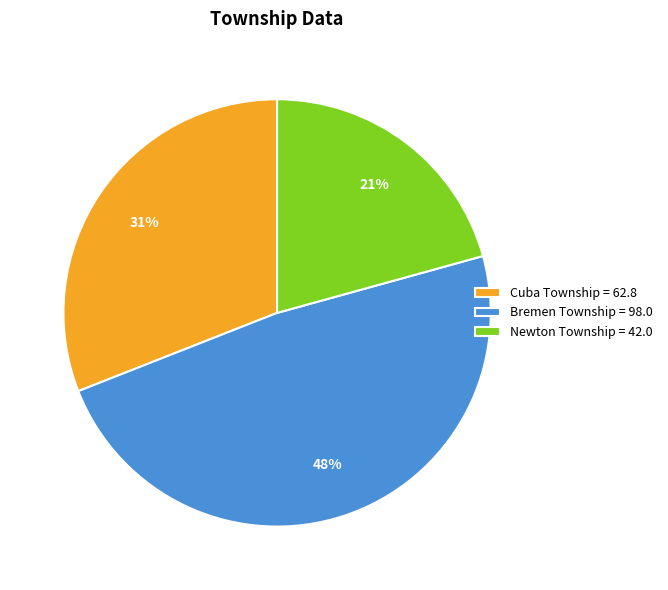

Do Cuba Township = 62.8 and Newton Township = 42.0 together represent more than half of the pie?

Yes